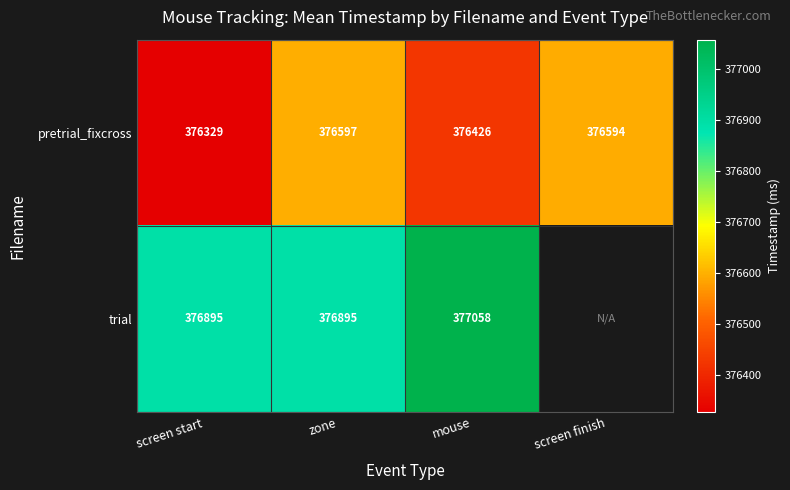

Rank the series at zone from highest to lowest value.

trial, pretrial_fixcross